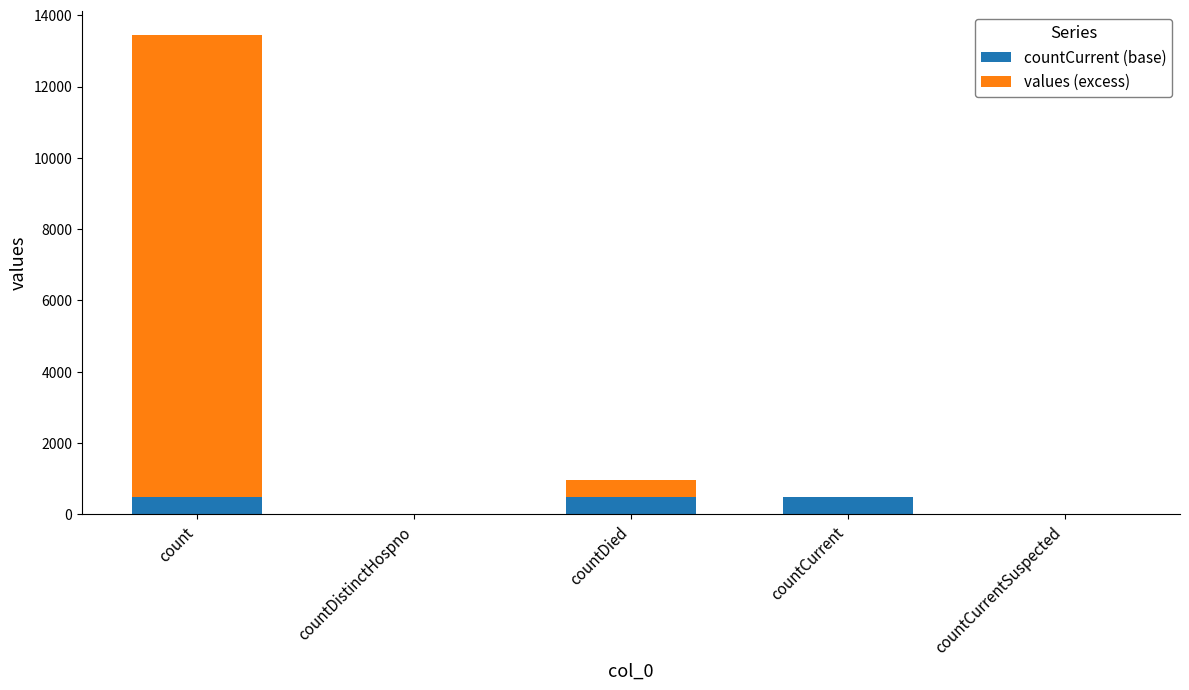

What is the sum of the countCurrent (base) values at countDistinctHospno and countCurrent?

475